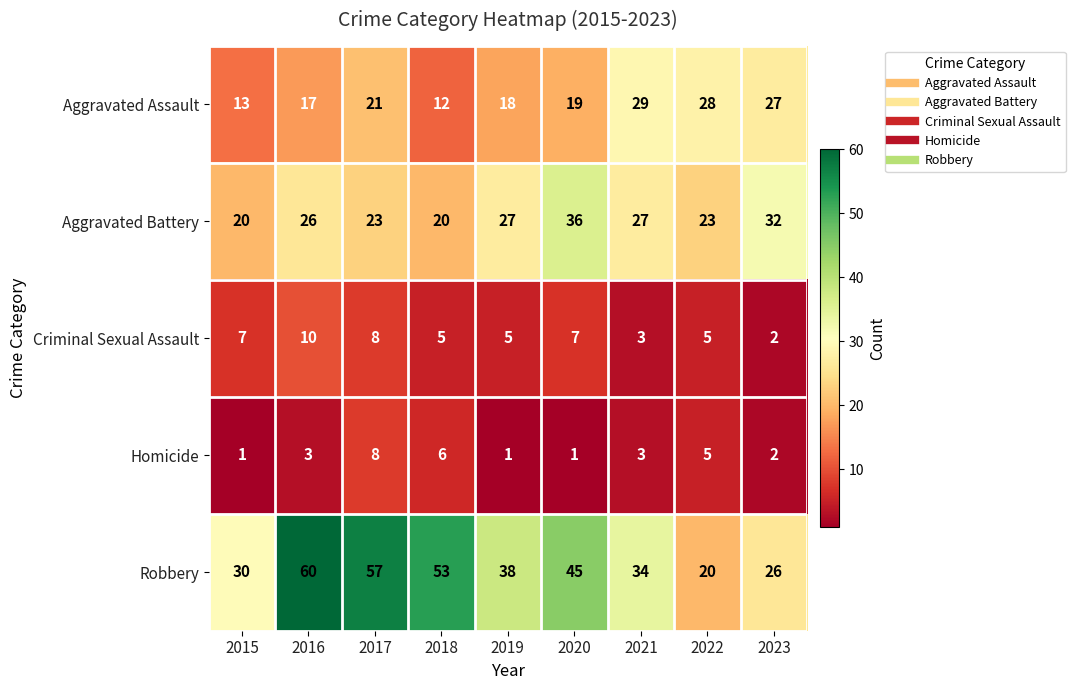

Read the Homicide value at 2018.

6